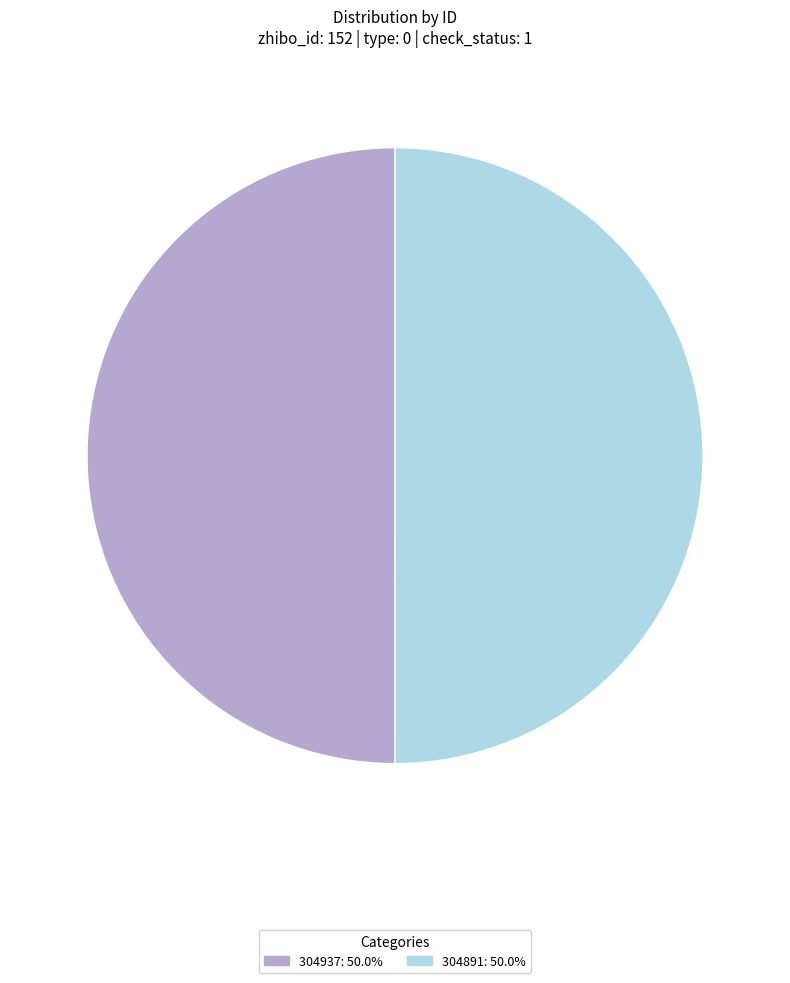

Count the number of slices in the pie.

2